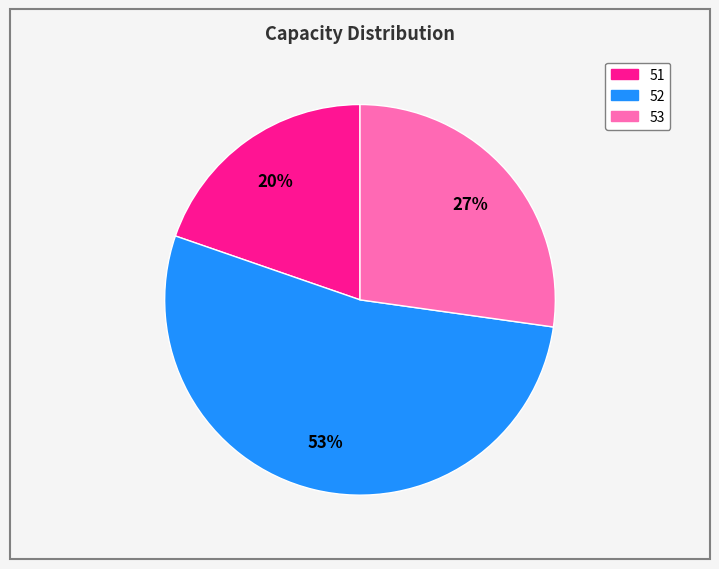

What is the smallest slice in the pie chart?

51